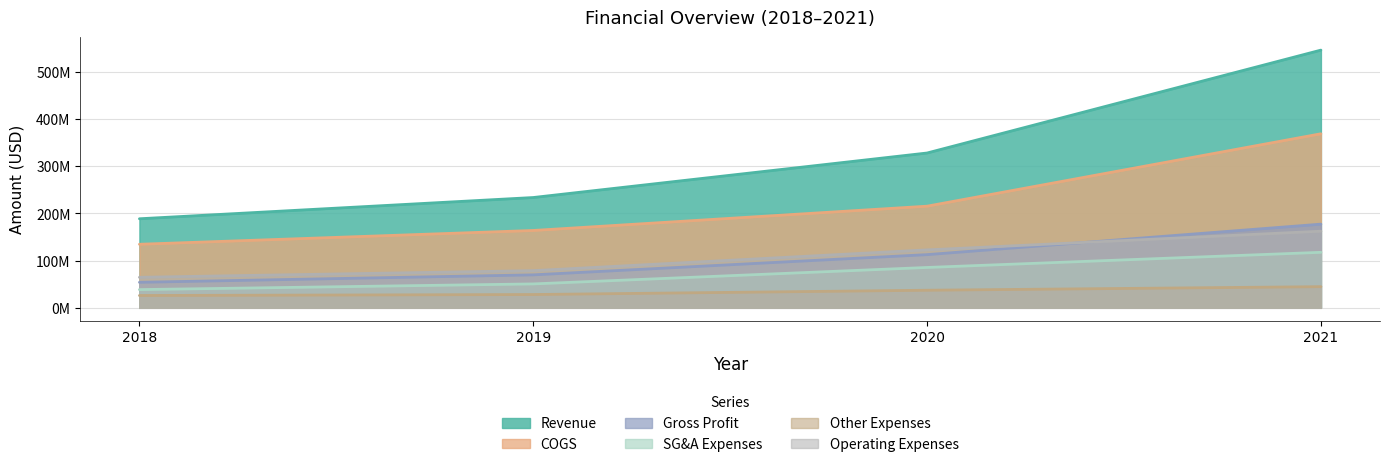

True or false: Other Expenses has a value of 28153000 at 2019.

True